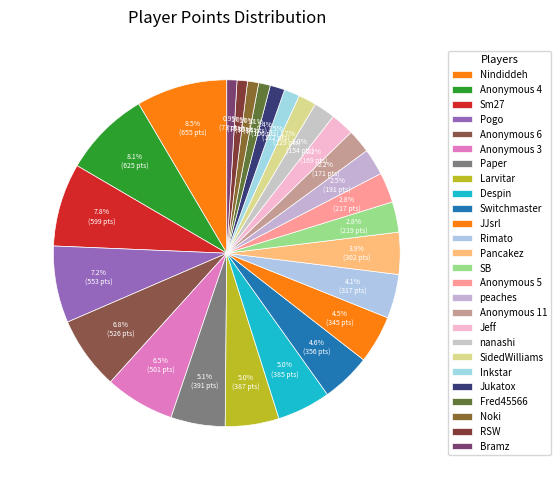

How many slices are in this pie chart?

26